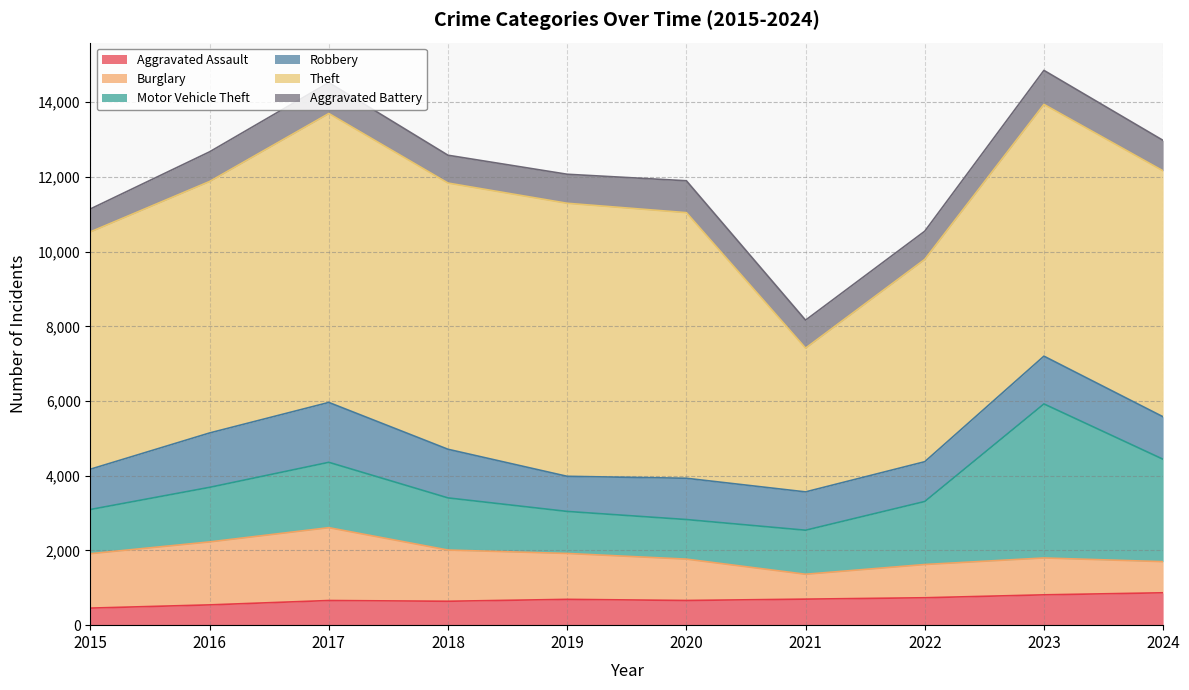

What is the highest value of the Robbery series?

1603